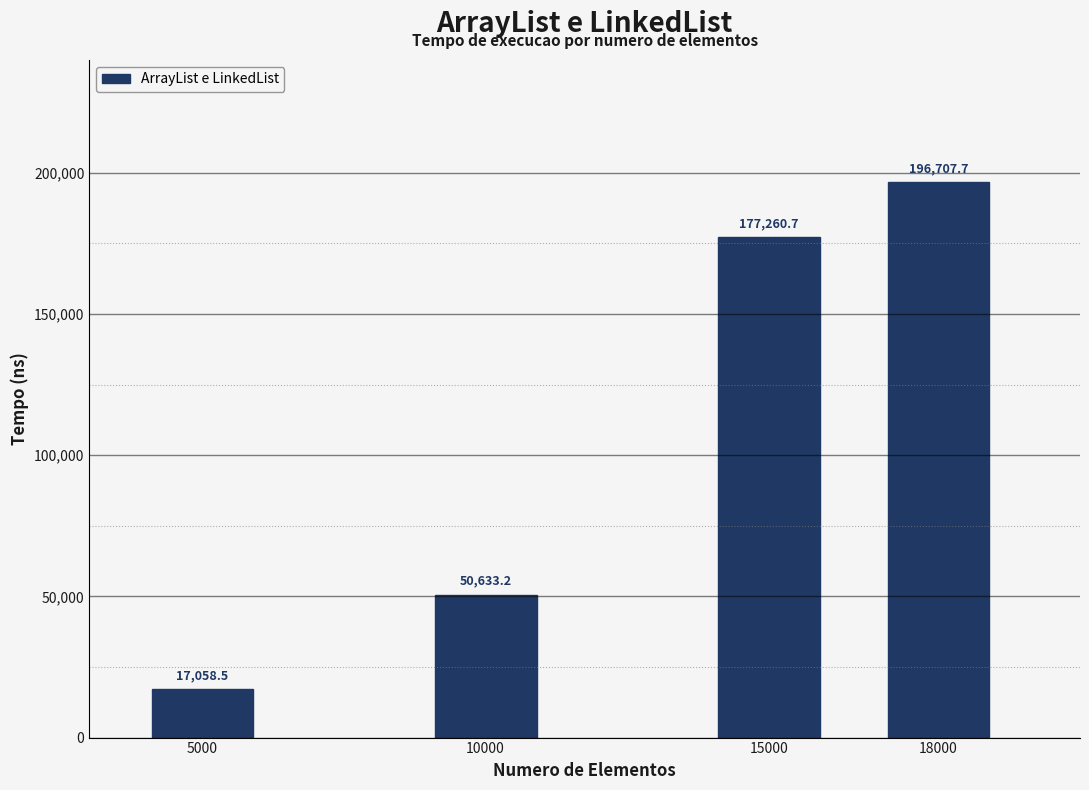

Reading left to right, transcribe all the data shown in this chart.

17058.5	50633.2	177260.7	196707.7